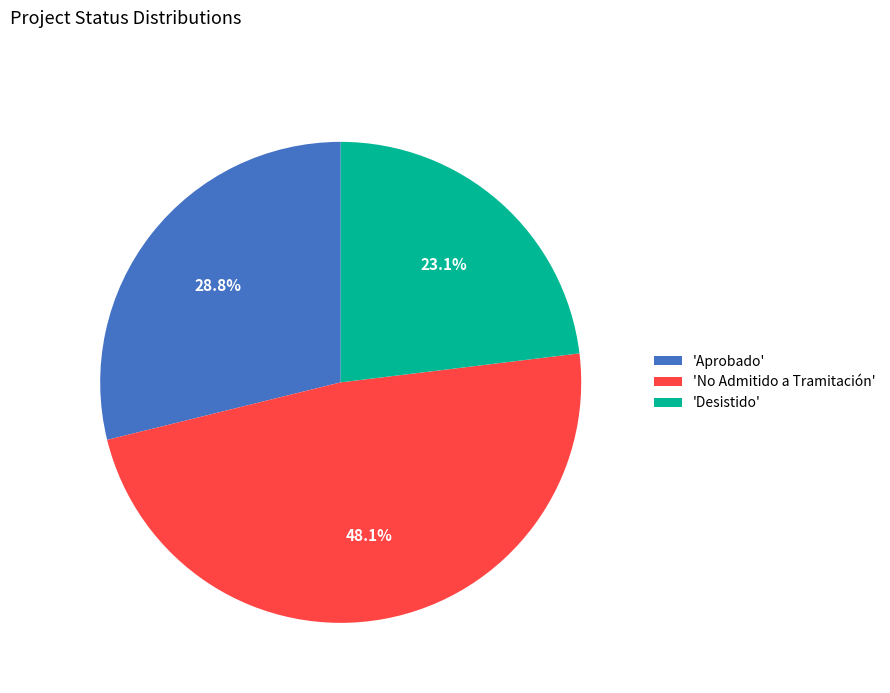

Which has a higher value, 'No Admitido a Tramitación' or 'Desistido'?

'No Admitido a Tramitación'